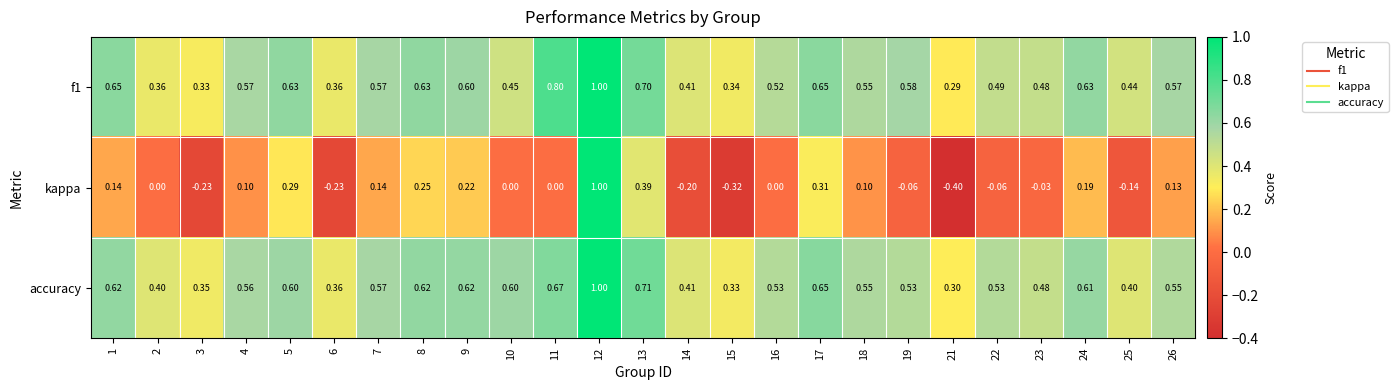

Is the value of kappa at 6 greater than the value of accuracy at 18?

No